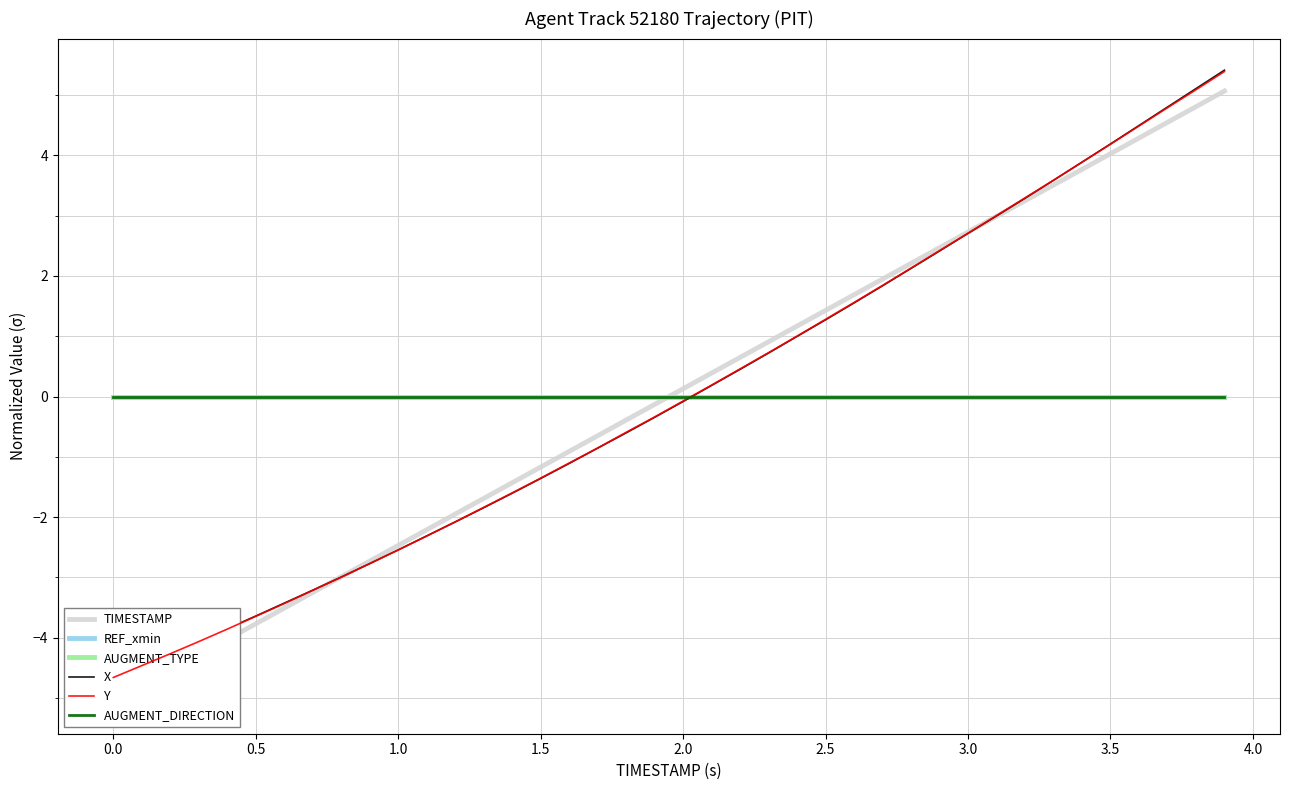

True or false: AUGMENT_DIRECTION has more than 2 points higher than both neighbors.

False